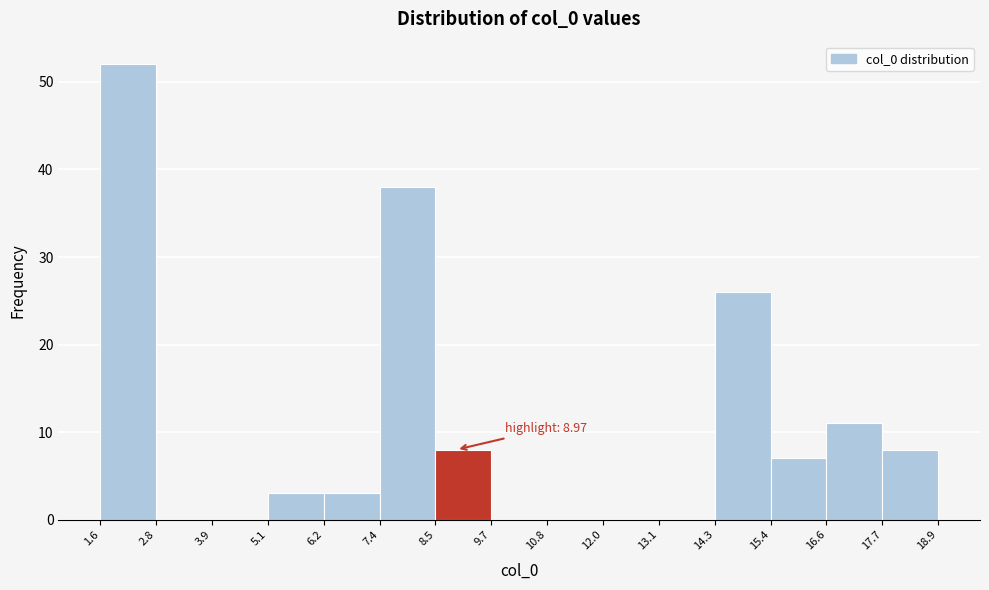

Which range on the x-axis has the tallest bar?

1.6 to 2.8